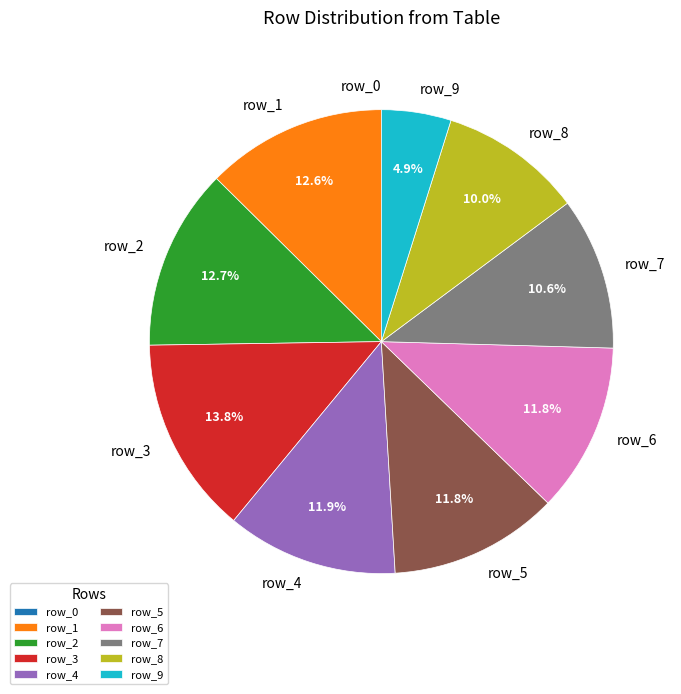

What percentage do row_3 and row_4 together represent?

25.7%